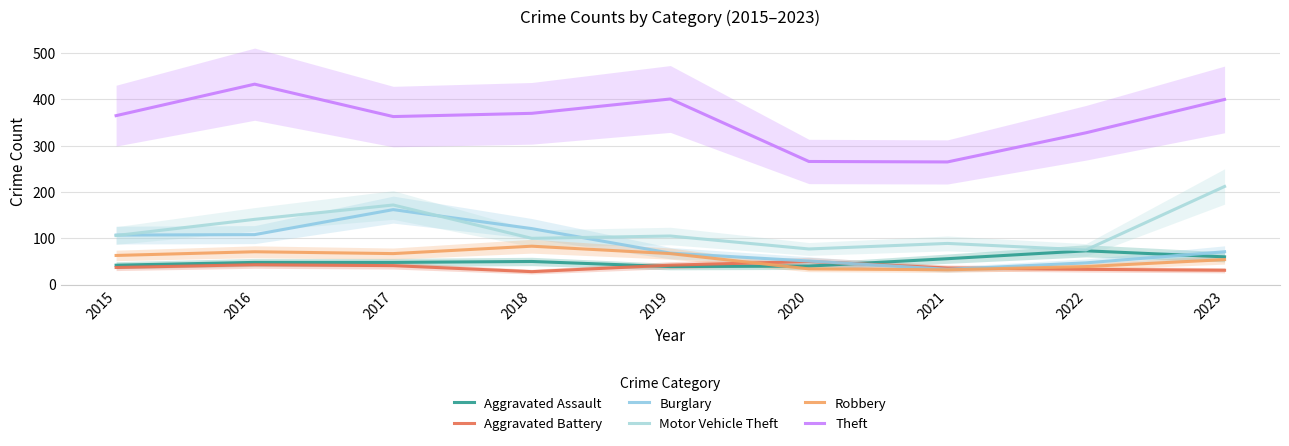

At how many categories does at least one series exceed 201?

9